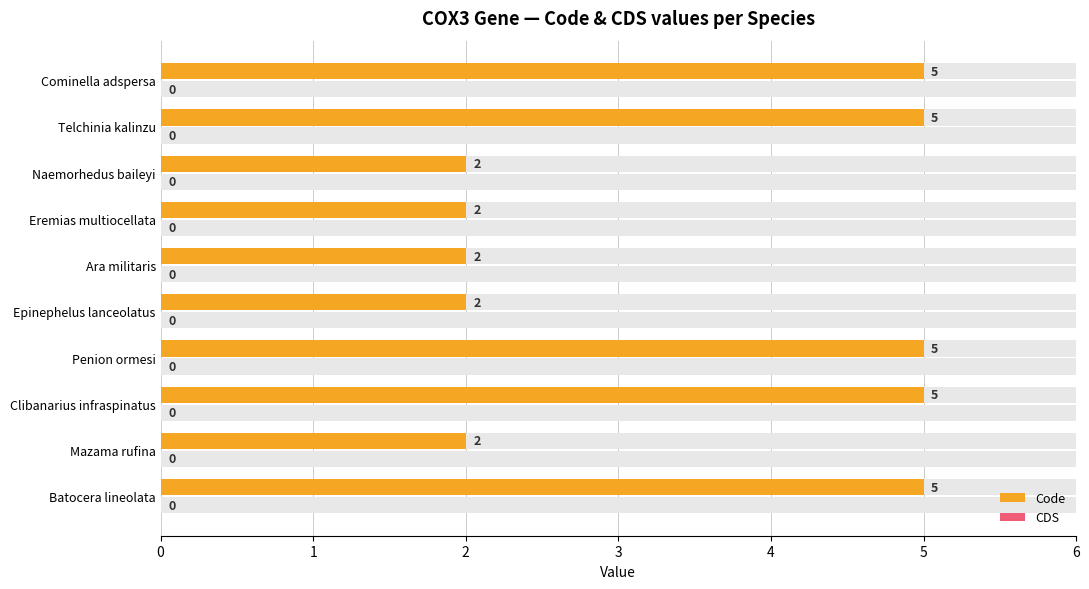

The value of Code at Naemorhedus baileyi is 2.0. True or false?

True